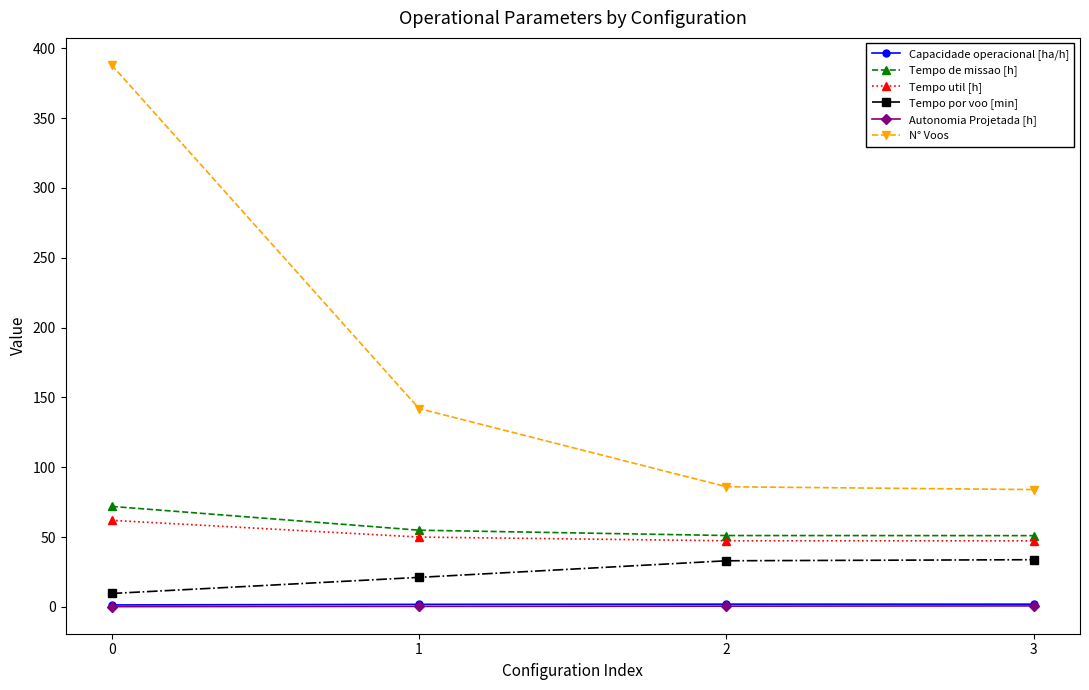

Does the chart have visible grid lines?

No